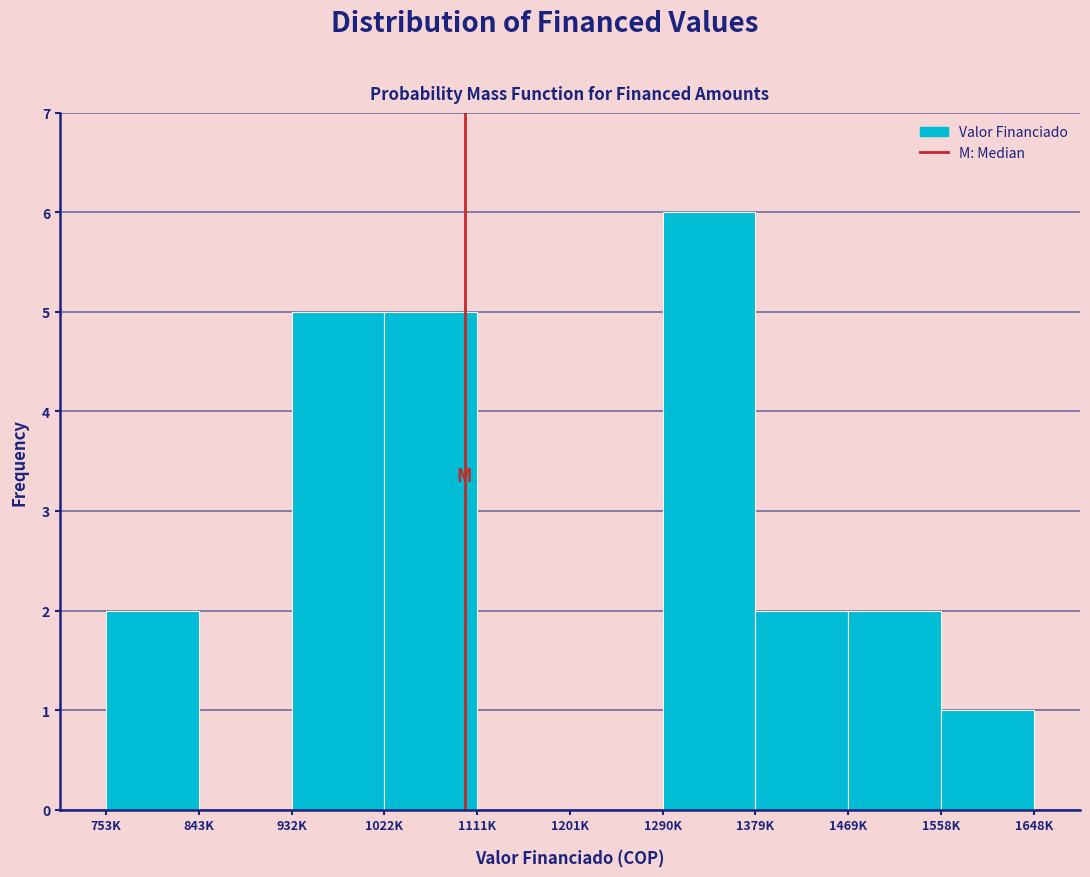

Reading left to right, extract all data points from this chart.

753K=2	843K=0	932K=5	1022K=5	1111K=0	1201K=0	1290K=6	1379K=2	1469K=2	1558K=1